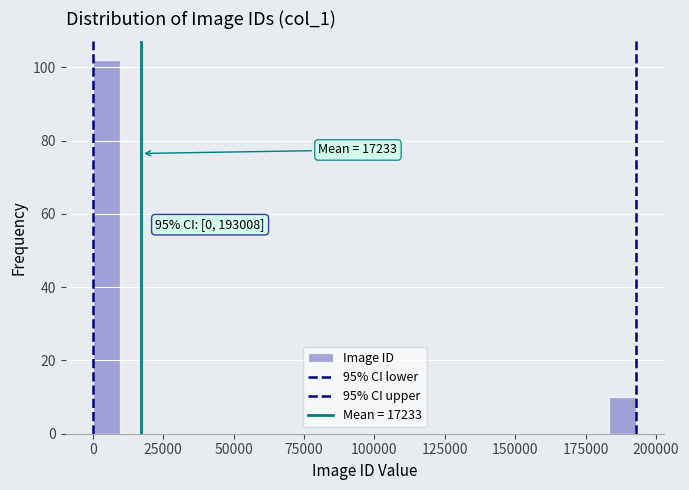

Around what value on the x-axis is the tallest bar? Give the approximate position of its centre, as read against the axis.

5000